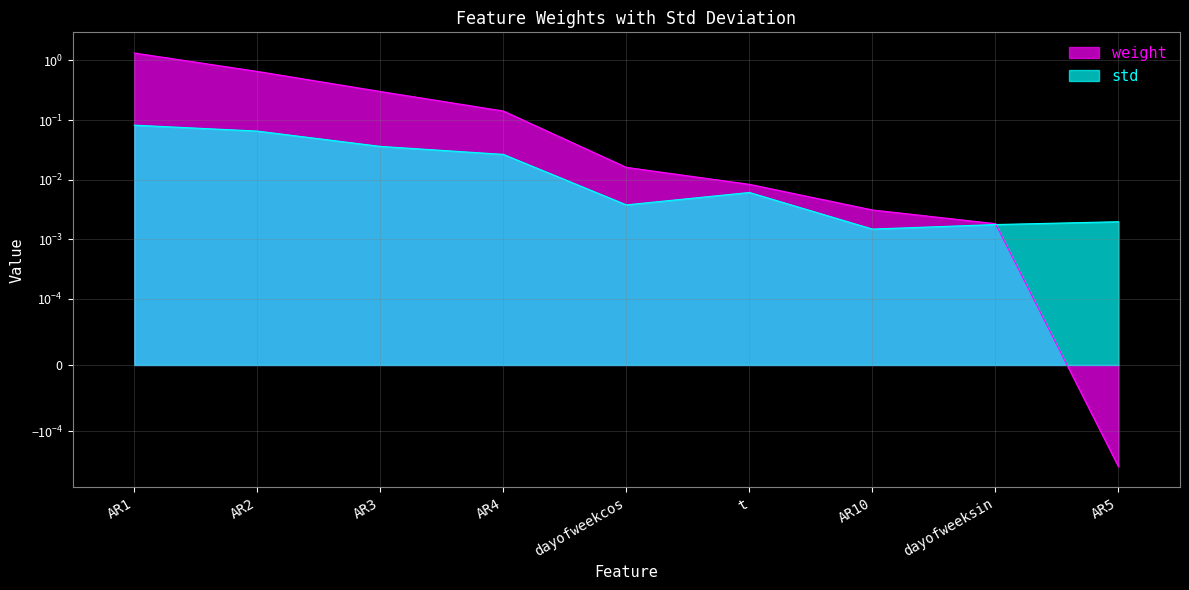

Does the chart display data point markers on the line(s)?

No